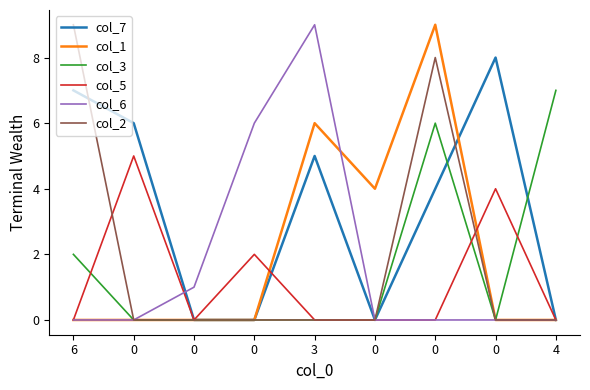

Reading left to right, list all the values displayed in this chart.

col_7: 7	6	0	0	5	0	4	8	0
col_1: 0	0	0	0	6	4	9	0	0
col_3: 2	0	0	0	0	0	6	0	7
col_5: 0	5	0	2	0	0	0	4	0
col_6: 0	0	1	6	9	0	0	0	0
col_2: 9	0	0	0	0	0	8	0	0